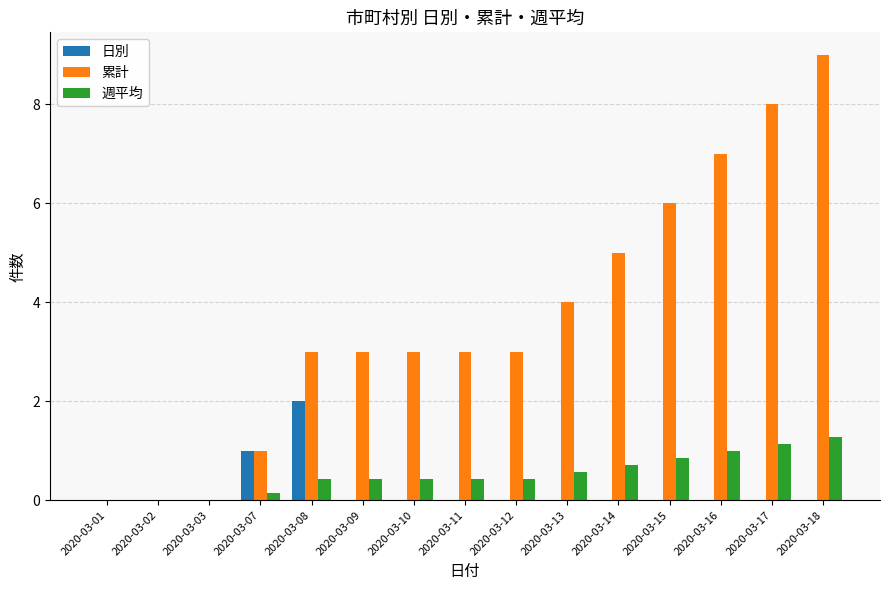

What is the sum of all 累計 values?

55.0